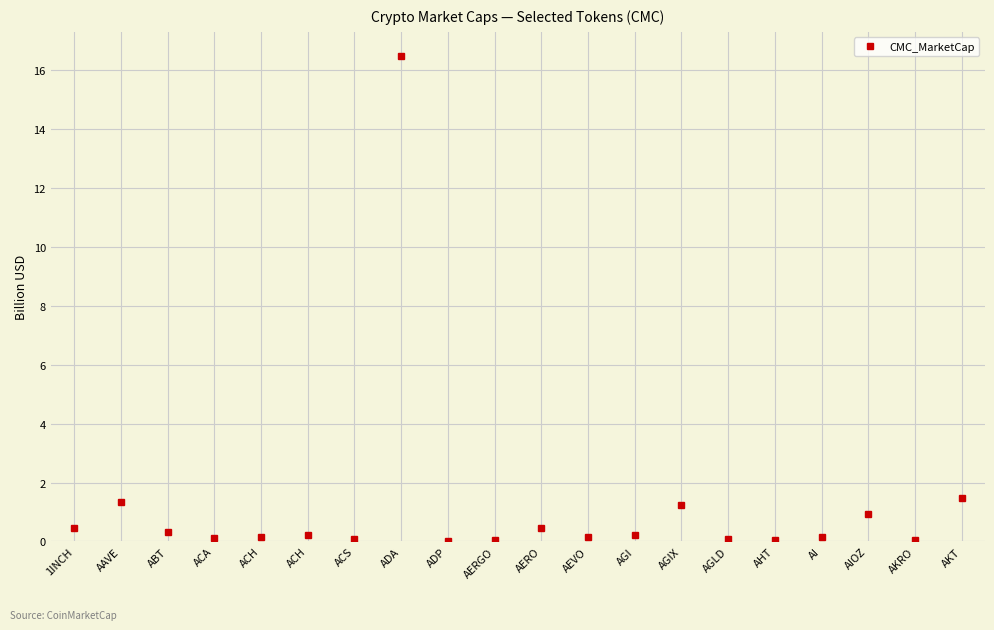

List the labels in order of value, smallest first.

ADP, AKRO, AHT, AERGO, ACS, AGLD, ACA, AEVO, ACH, AI, ACH, AGI, ABT, 1INCH, AERO, AIOZ, AGIX, AAVE, AKT, ADA